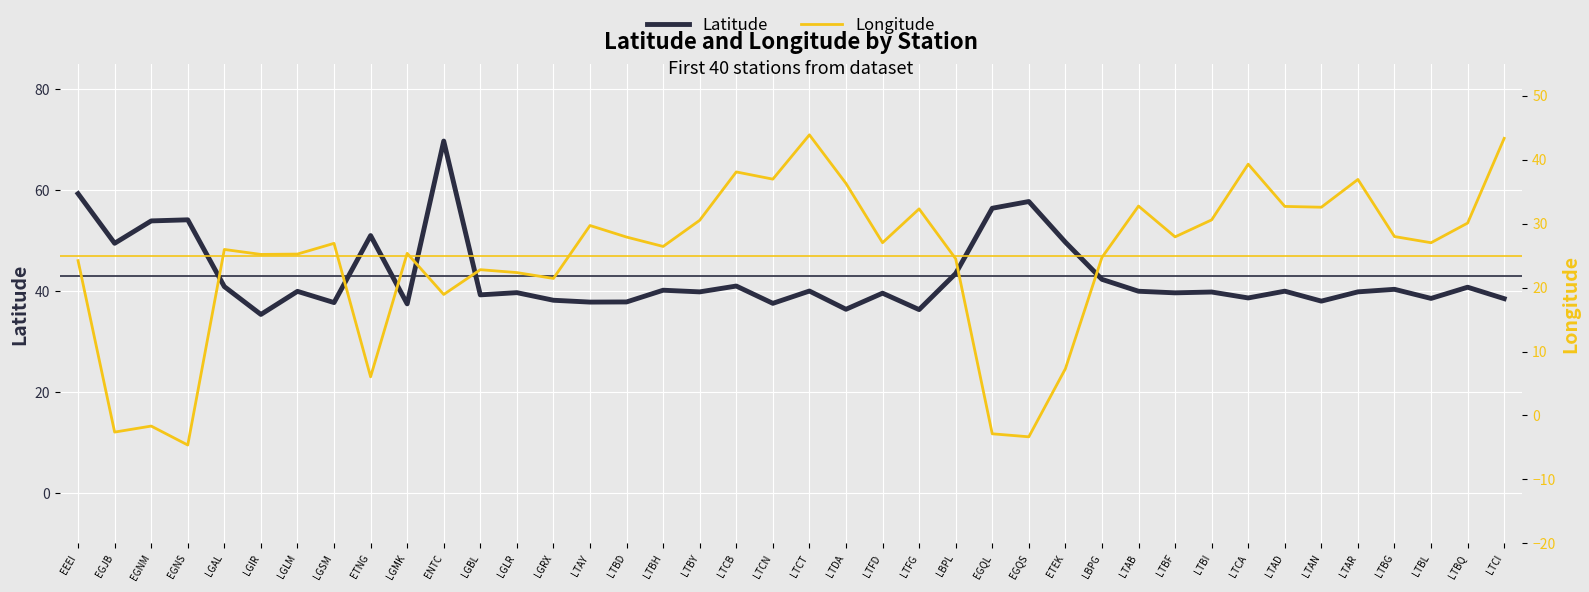

Is this an area chart (filled region under the line)?

No